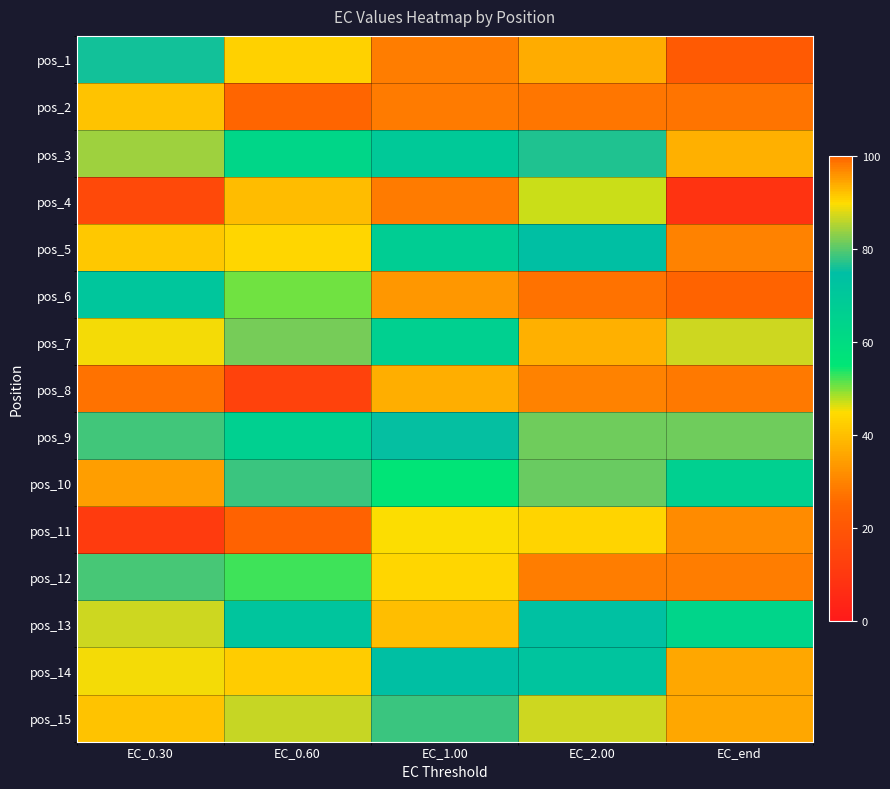

At how many categories does at least one series exceed 21?

5